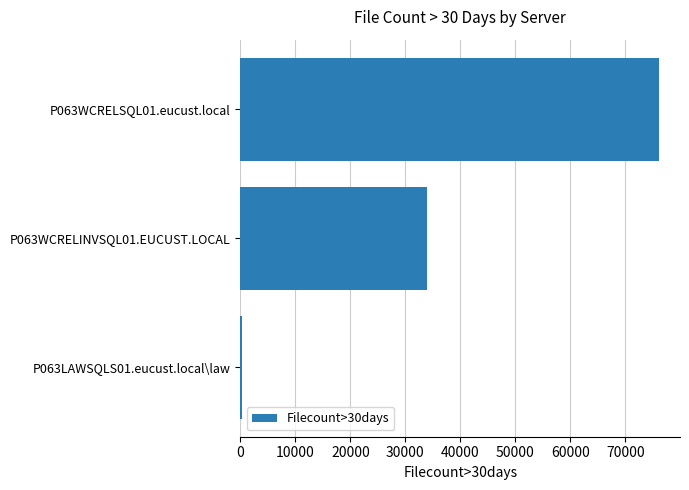

What is the difference between the maximum and minimum values?

75884